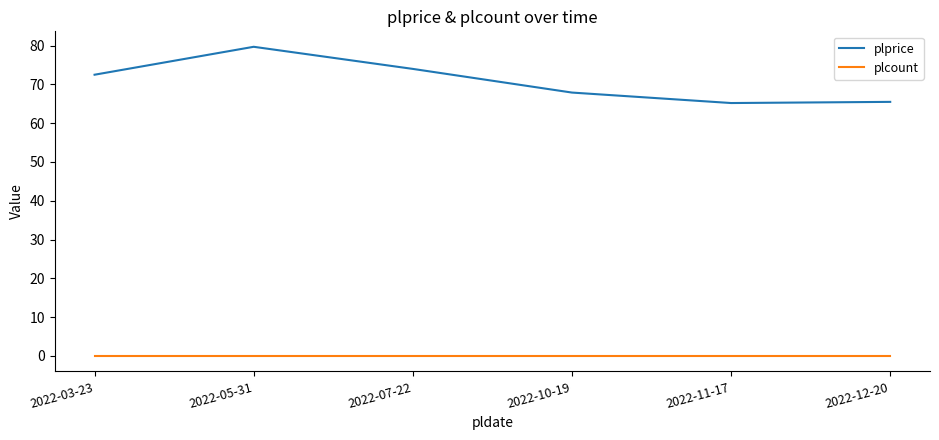

How many lines are shown in the chart?

2